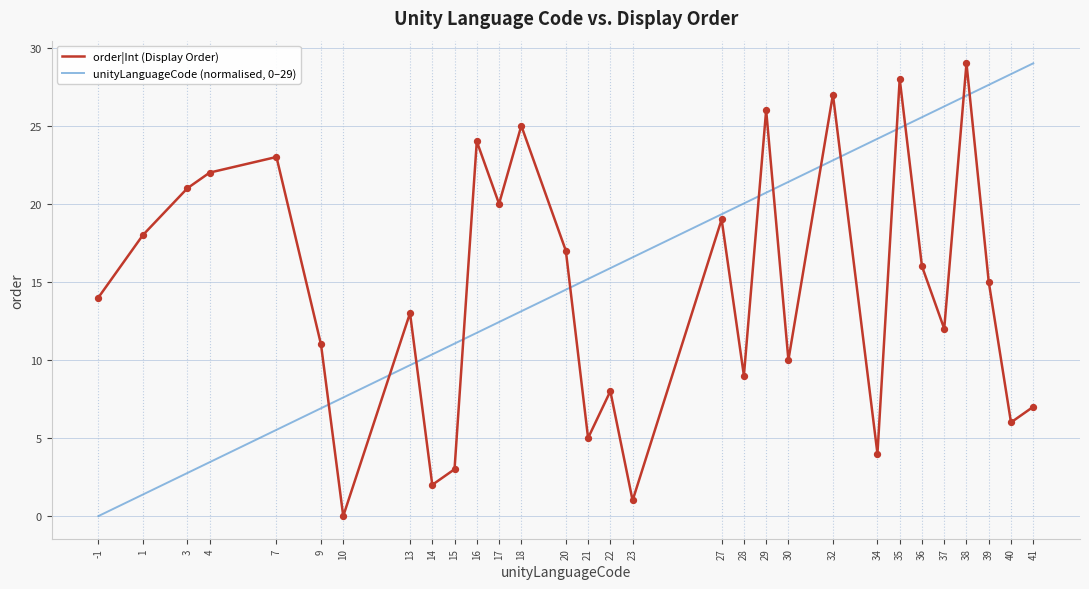

At which category is the sum across all series the highest?

38